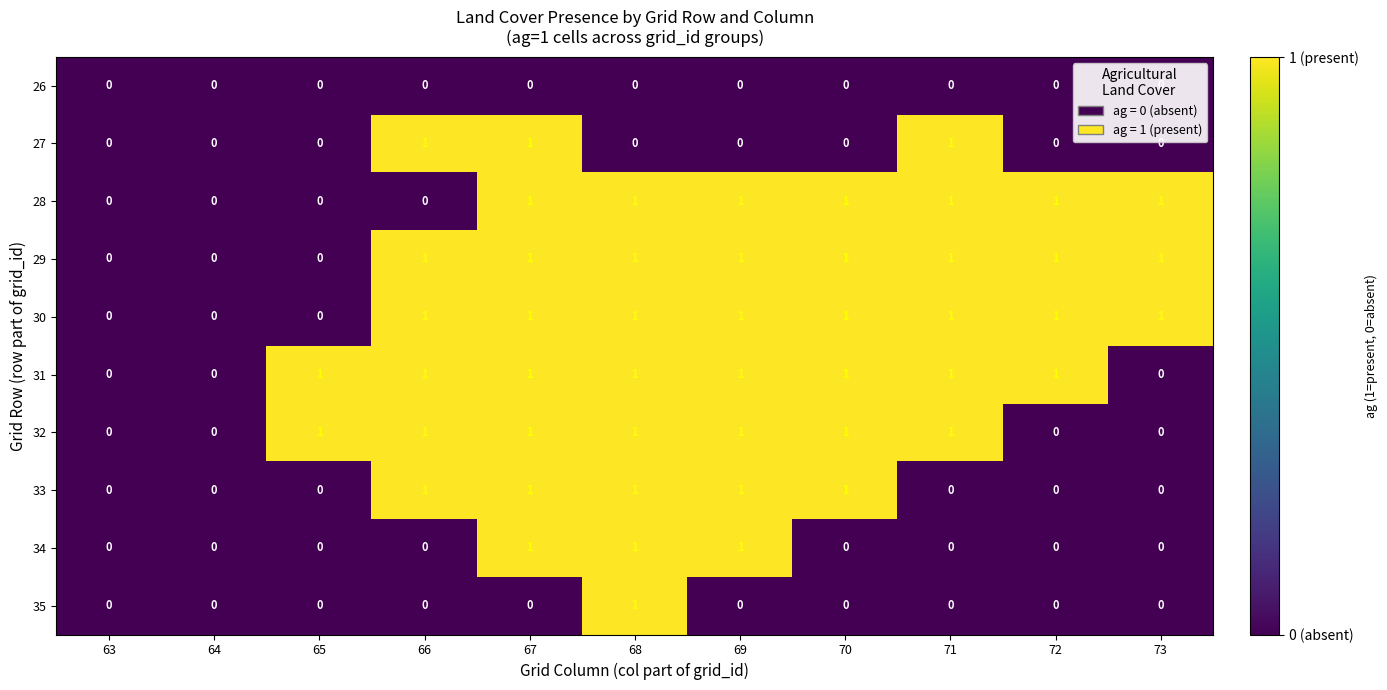

The value of 26 at 65 is 0. True or false?

True